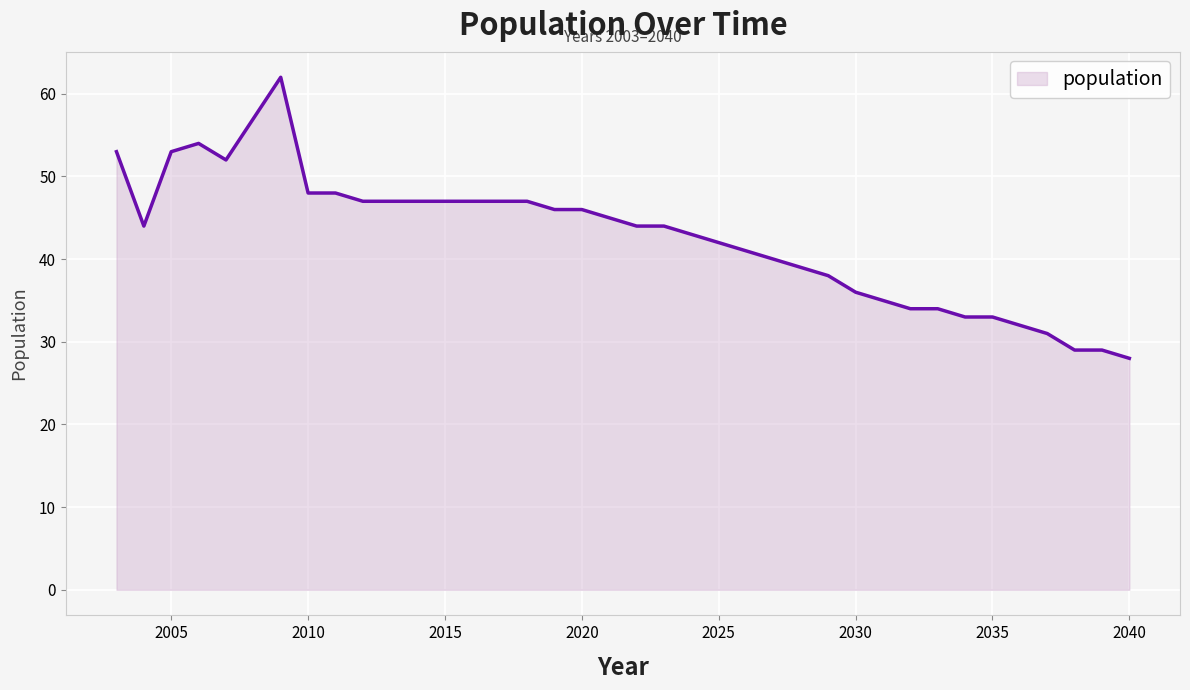

What is the difference between the maximum and minimum values?

34